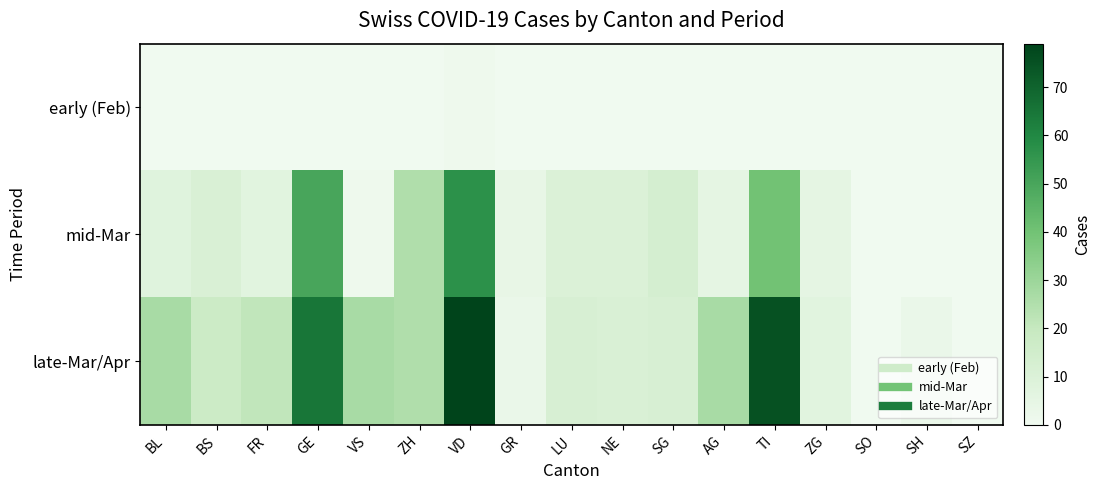

What is the difference between the highest and lowest values at GR?

4